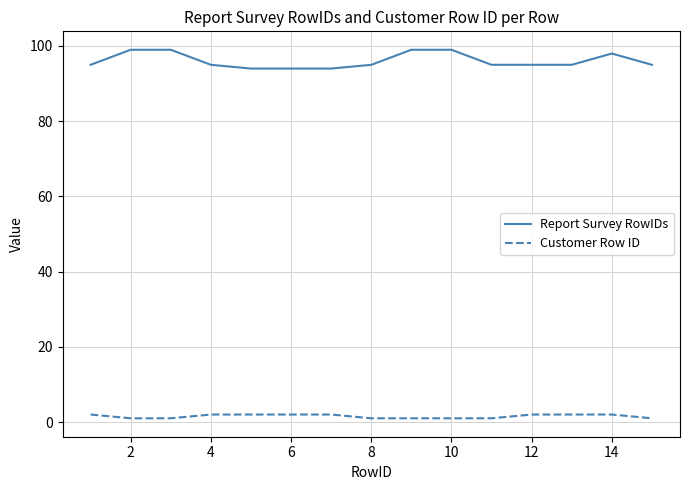

Rank the series by their maximum value, from lowest to highest.

Customer Row ID, Report Survey RowIDs